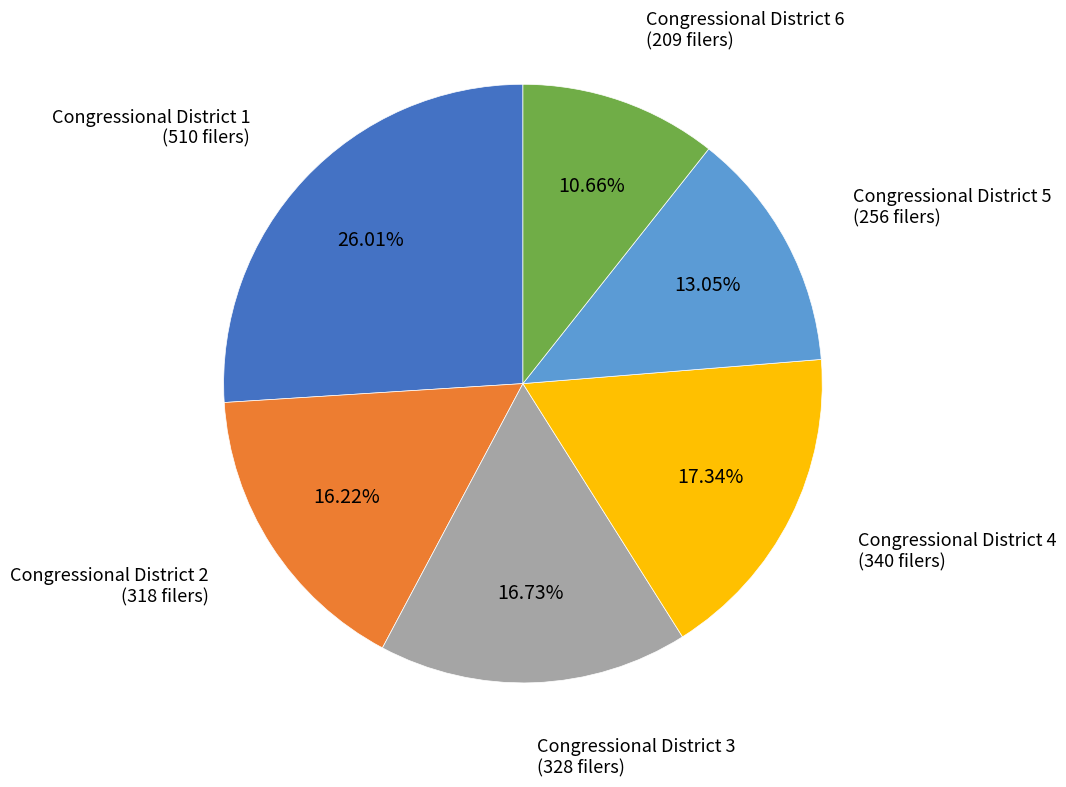

Count the number of slices in the pie.

6